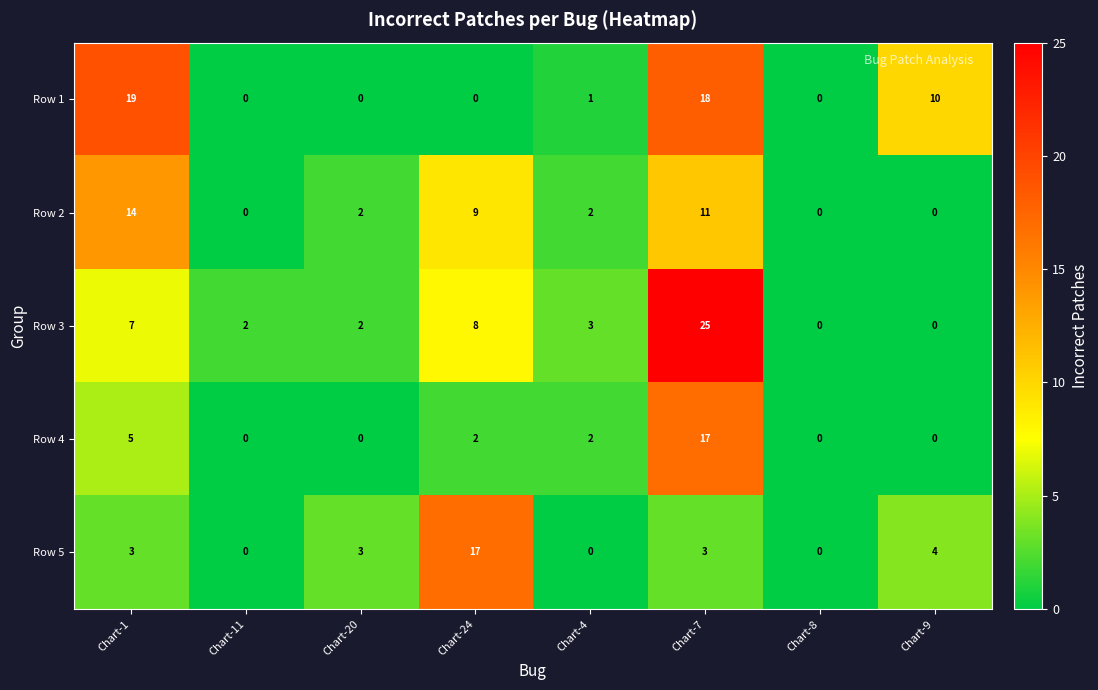

The value of Row 5 at Chart-9 is 4. True or false?

True